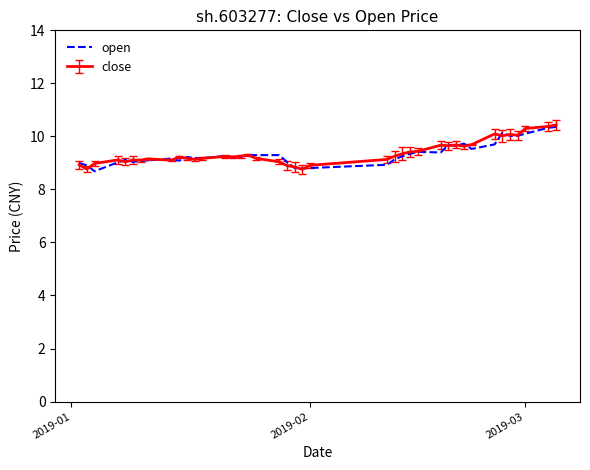

What is the highest value of the open series?

10.4